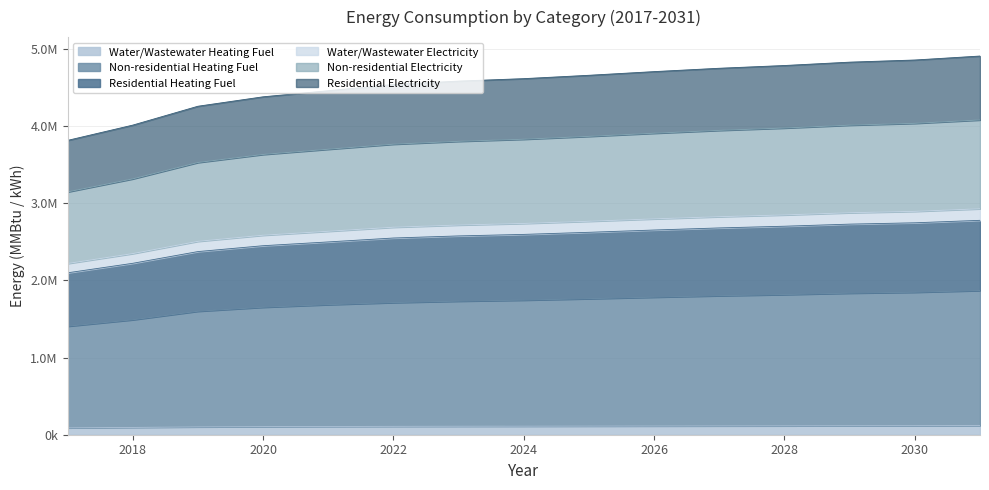

How many lines are shown in the chart?

6